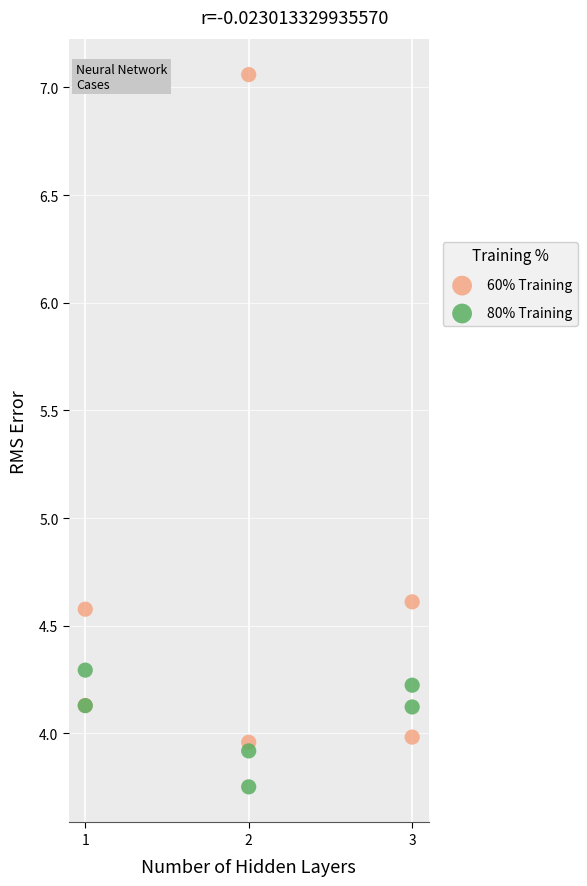

What are all the series names shown in the legend?

60% Training, 80% Training